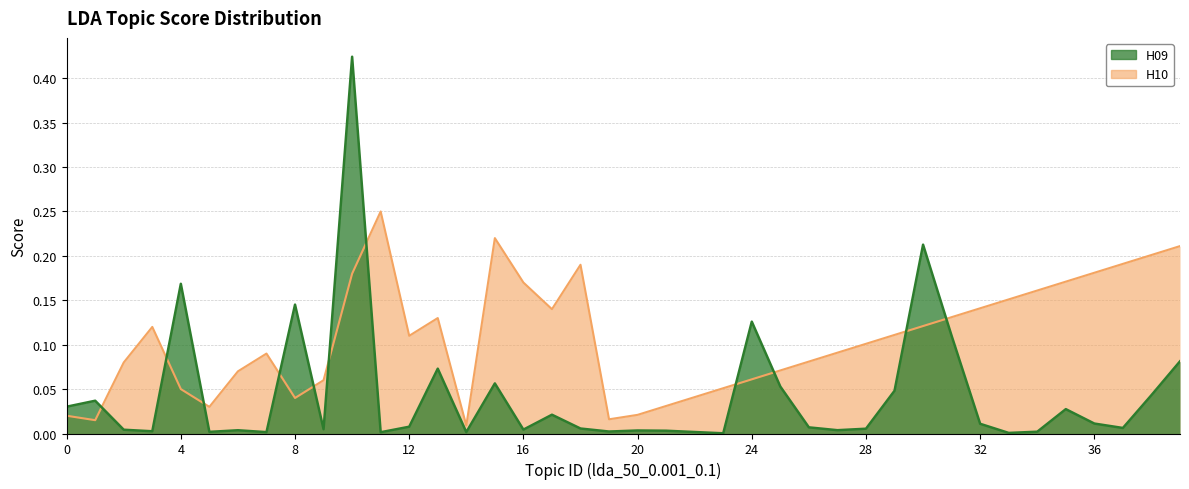

At which category does H09 reach its first local peak?

1